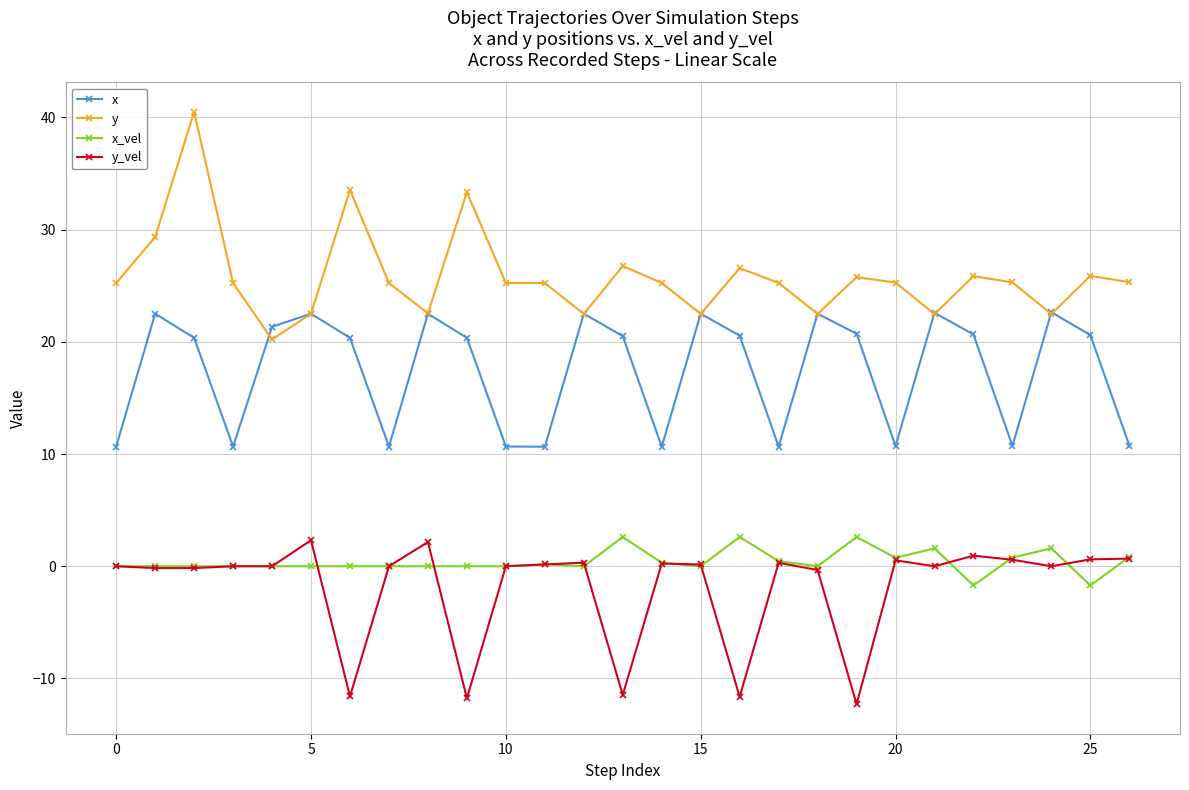

True or false: x_vel and x intersect in this chart.

False